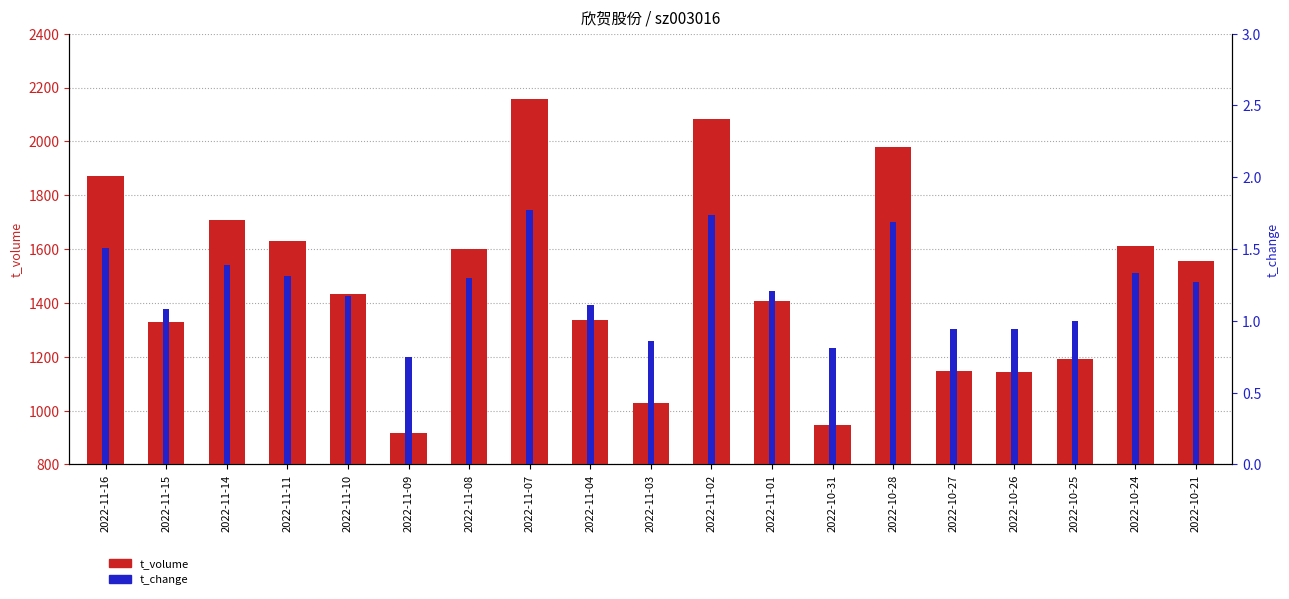

What is the label of the 7th bar from the left?

2022-11-08